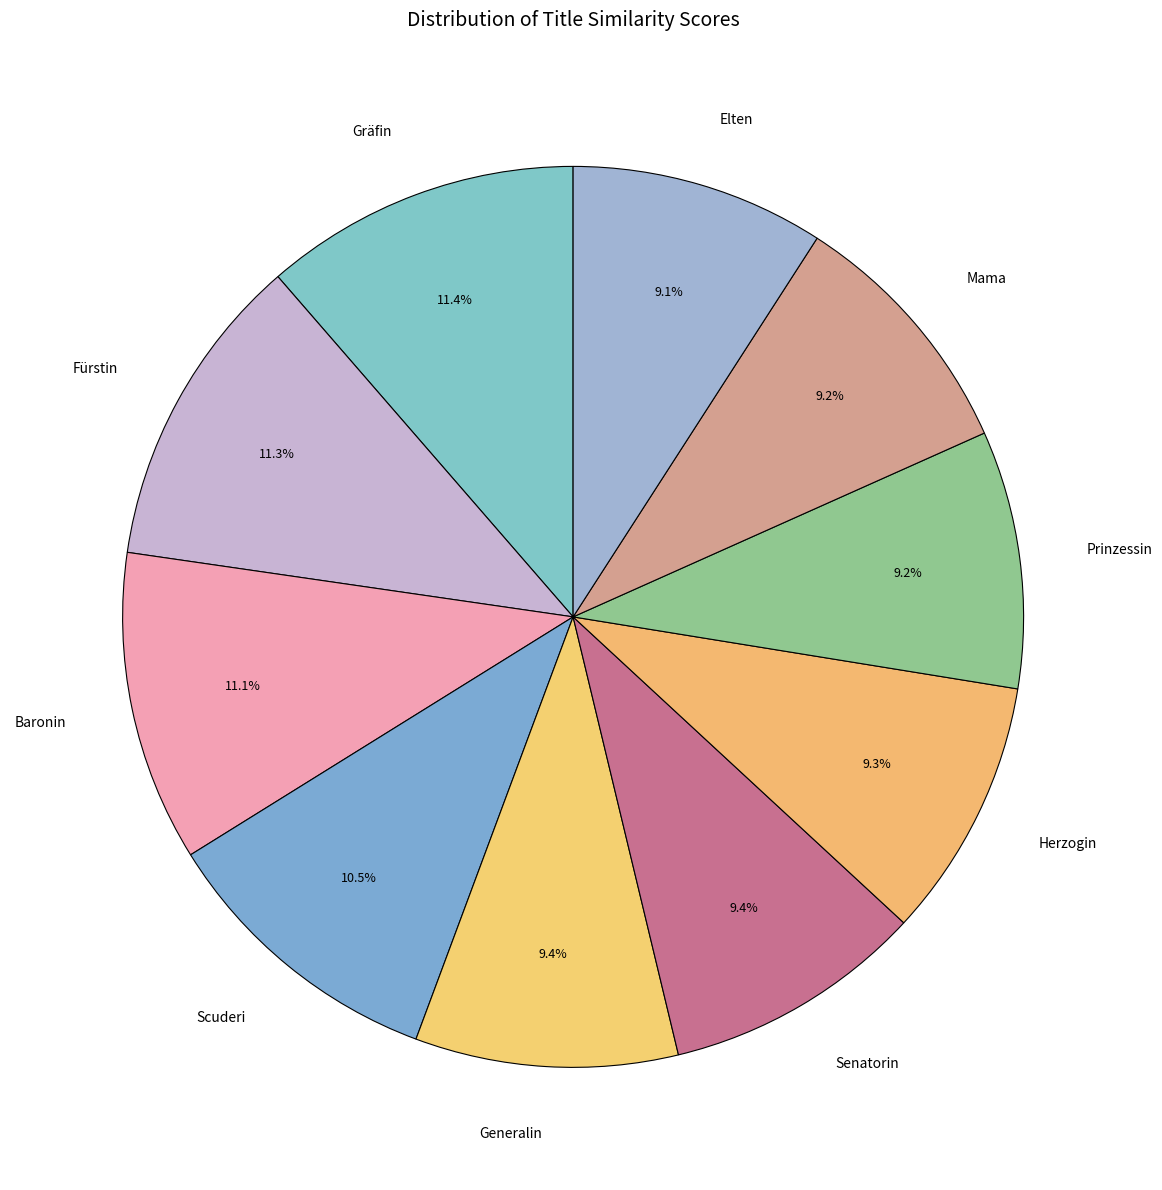

Is Gräfin the majority of the pie?

No